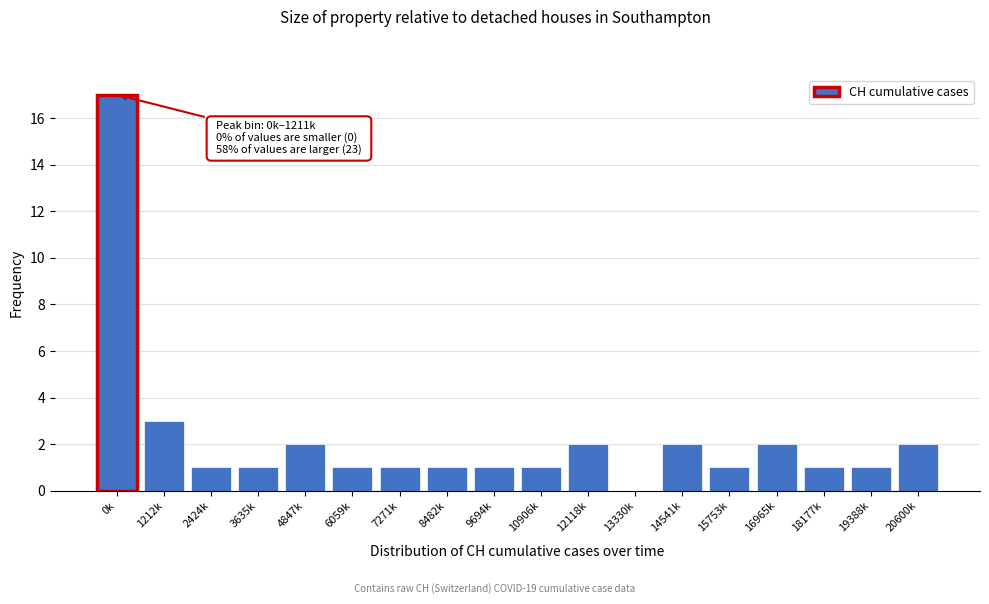

Reading right to left, list all the values displayed in this chart.

20600k=2	19388k=1	18177k=1	16965k=2	15753k=1	14541k=2	13330k=0	12118k=2	10906k=1	9694k=1	8482k=1	7271k=1	6059k=1	4847k=2	3635k=1	2424k=1	1212k=3	0k=17